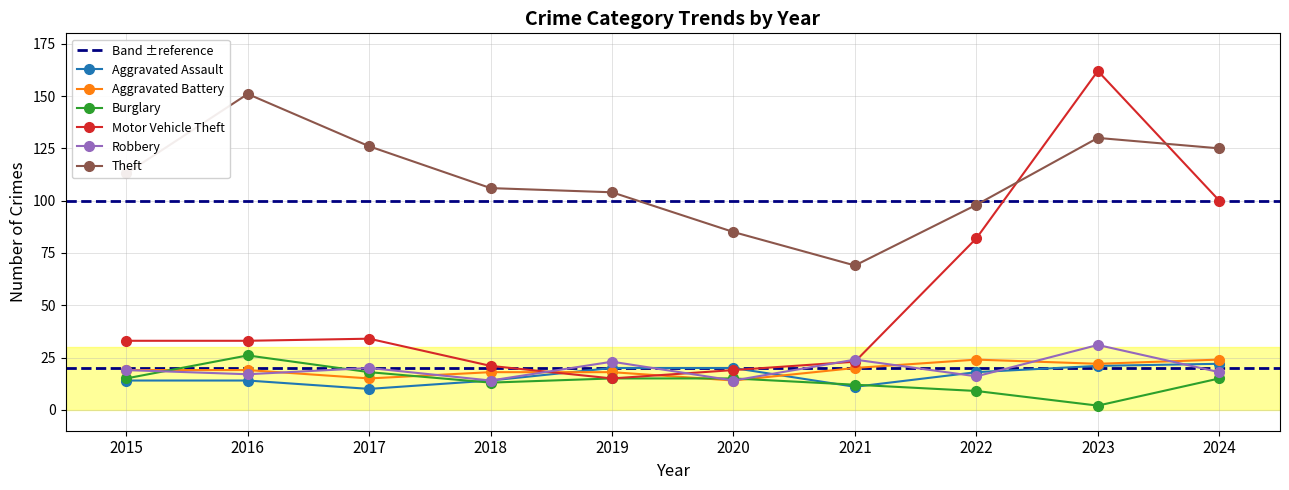

Is it true that Robbery equals 14 at 2019?

False